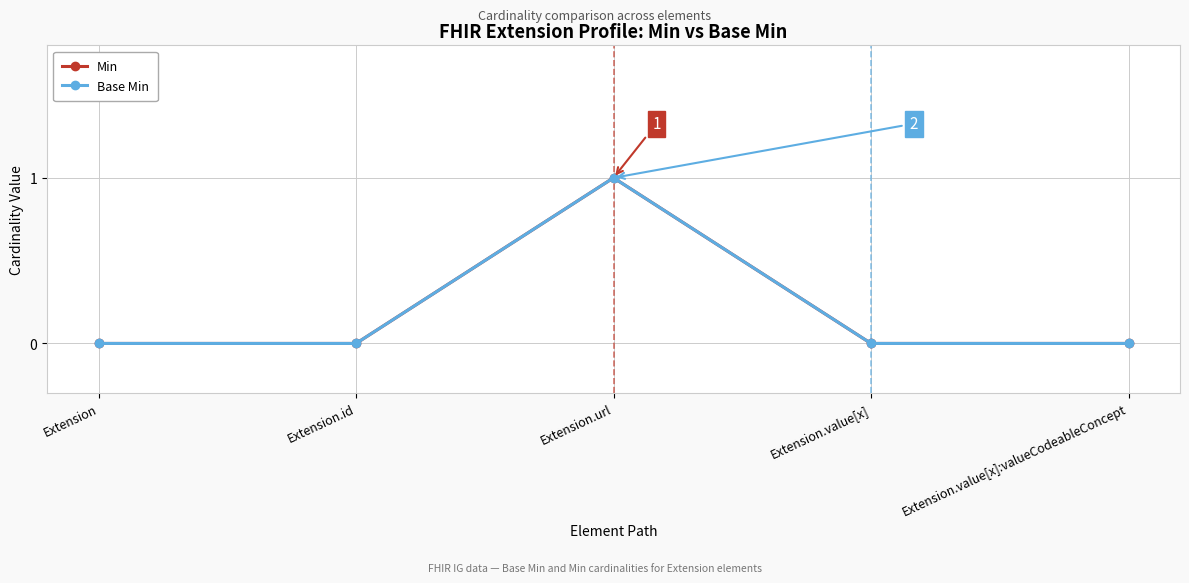

At which label is Min closest to 0?

Extension